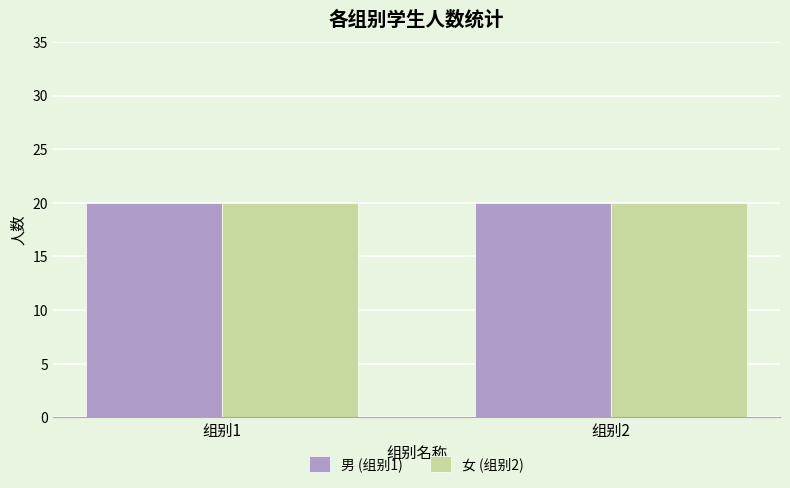

Which series has the widest spread of values?

男 (组别1)